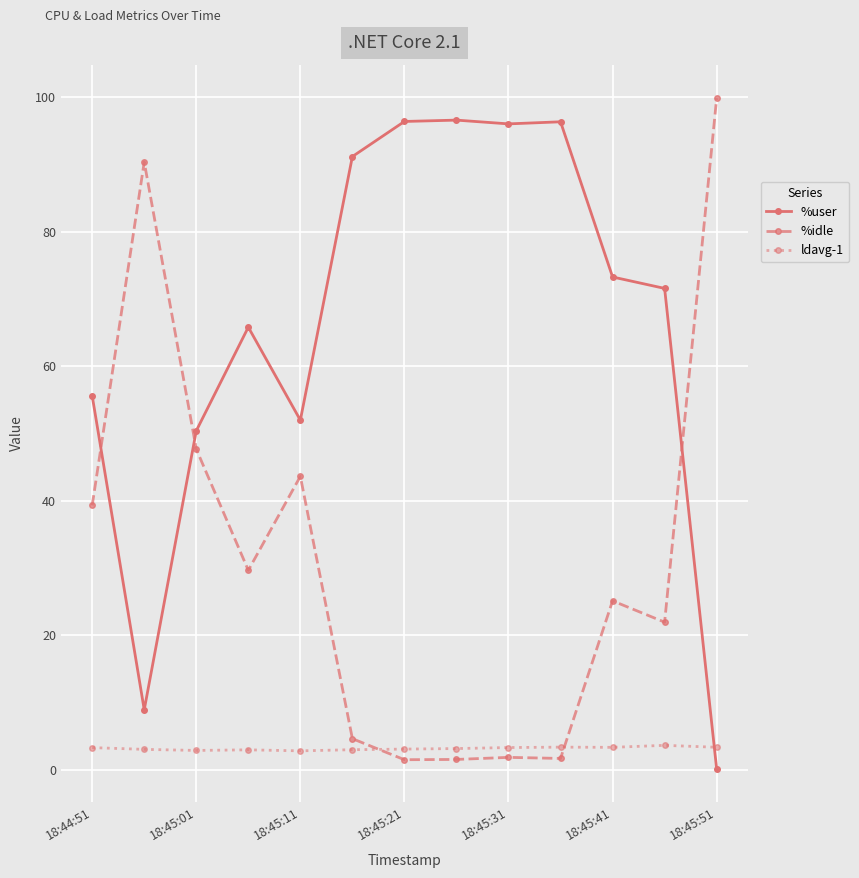

Rank the series by their maximum value, from highest to lowest.

%idle, %user, ldavg-1